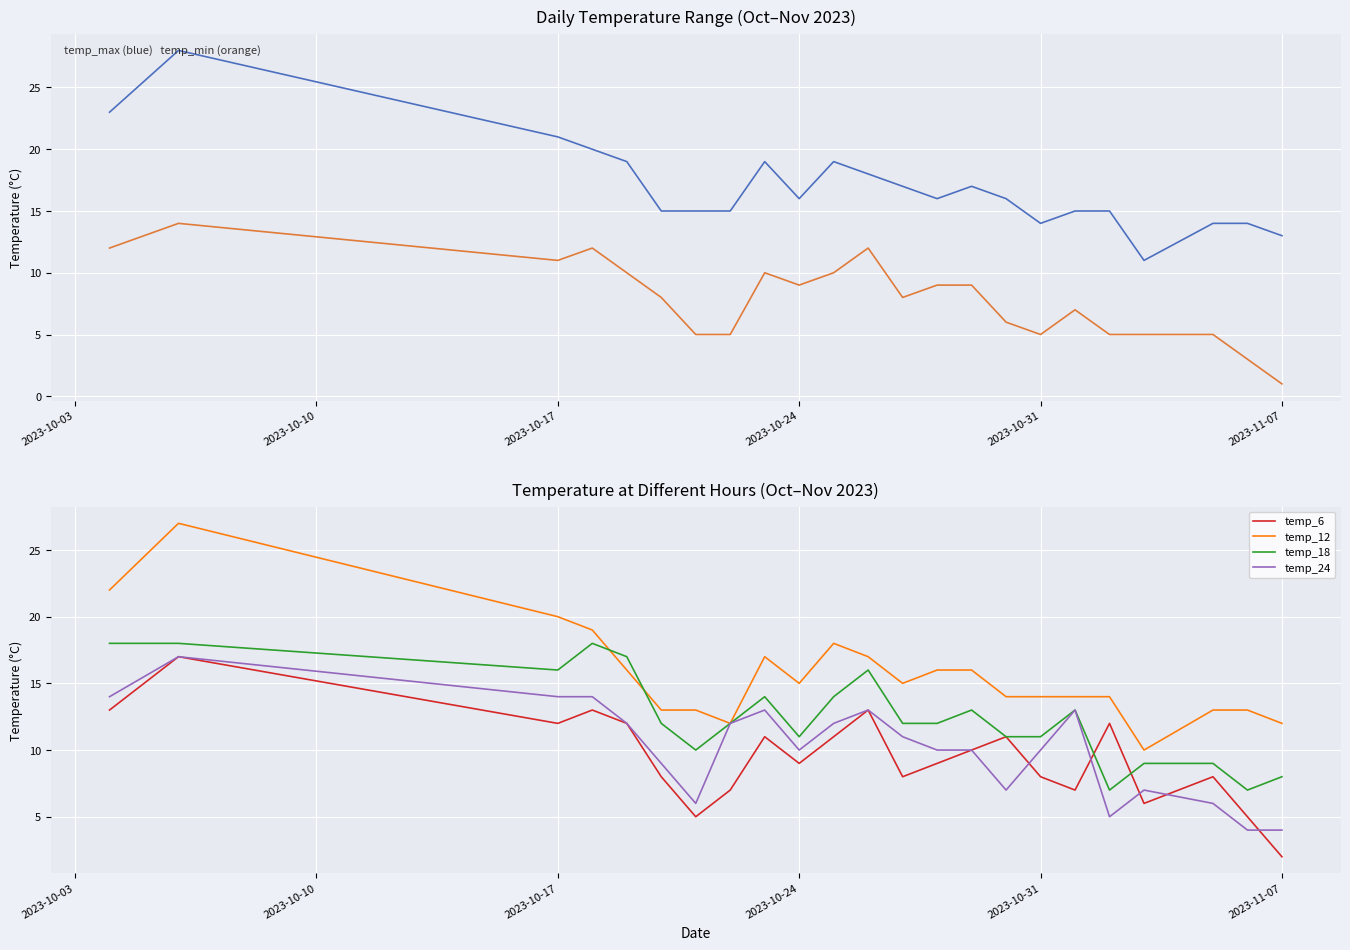

What is the average value of the temp_min series?

8